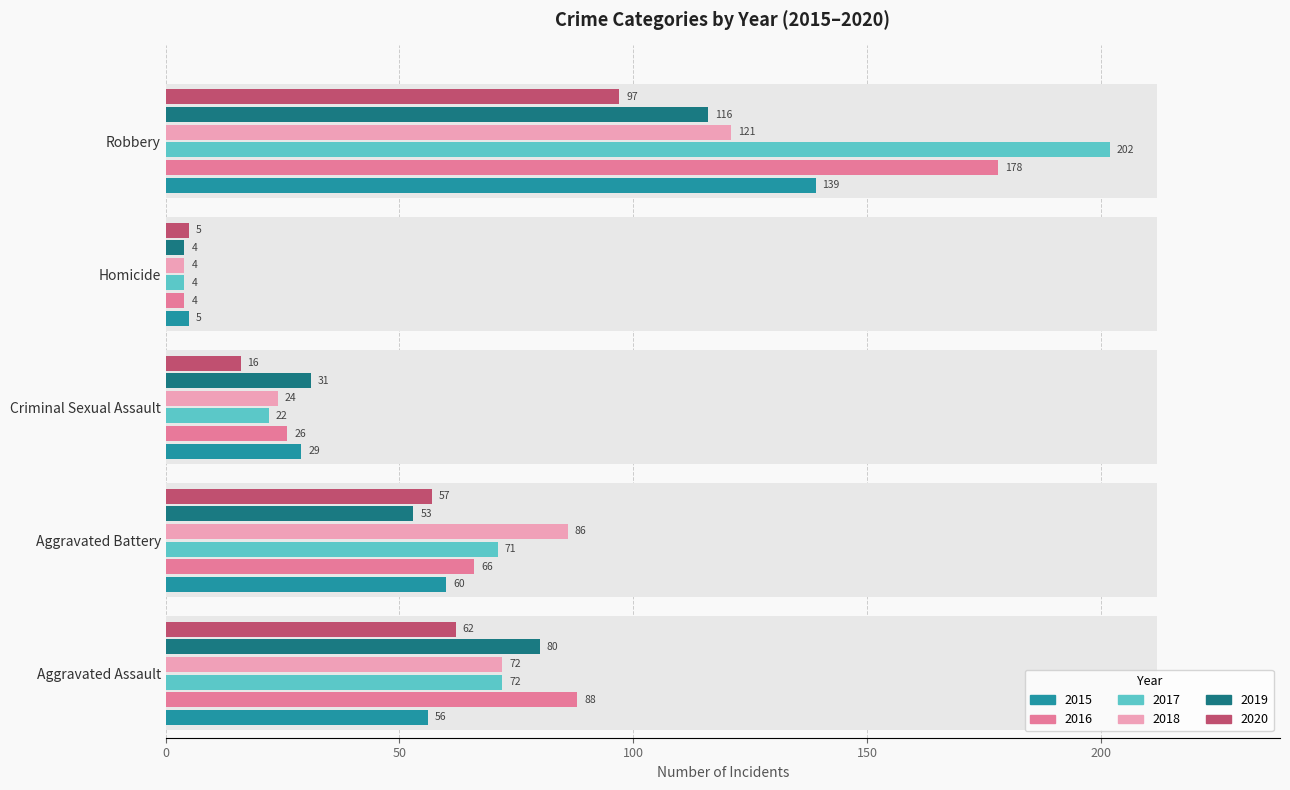

At which label does 2018 first exceed 72?

Aggravated Battery